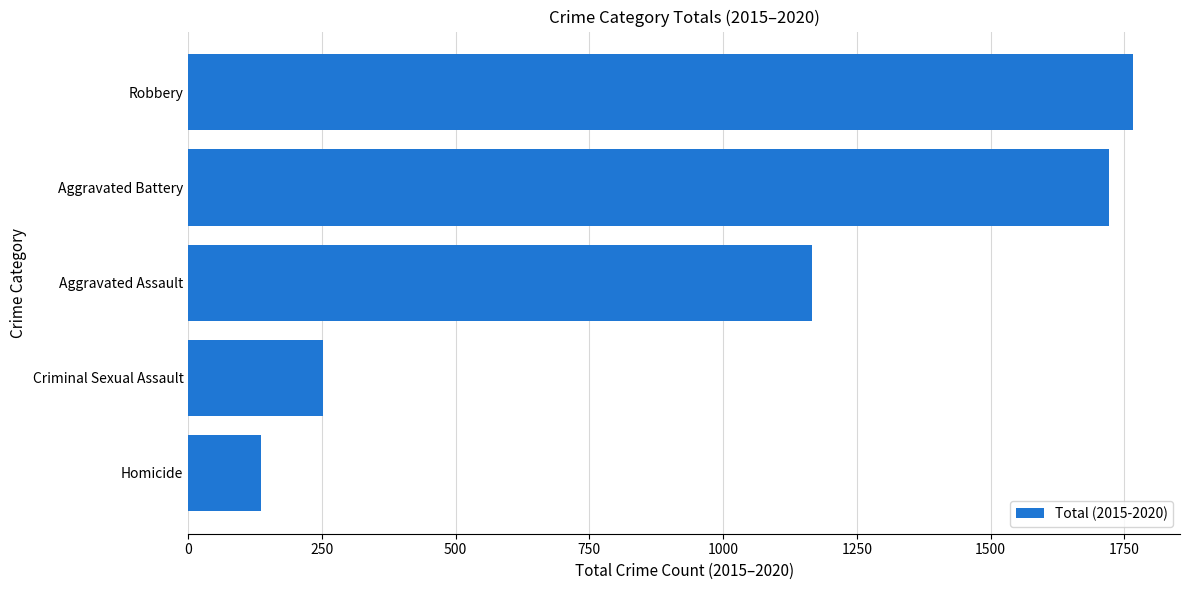

At which category does the chart reach its minimum across all series?

Homicide